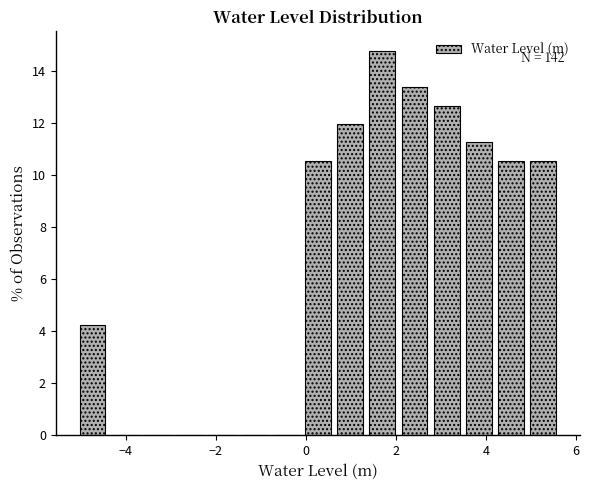

Around what value on the x-axis is the tallest bar? Give the approximate position of its centre, as read against the axis.

1.6